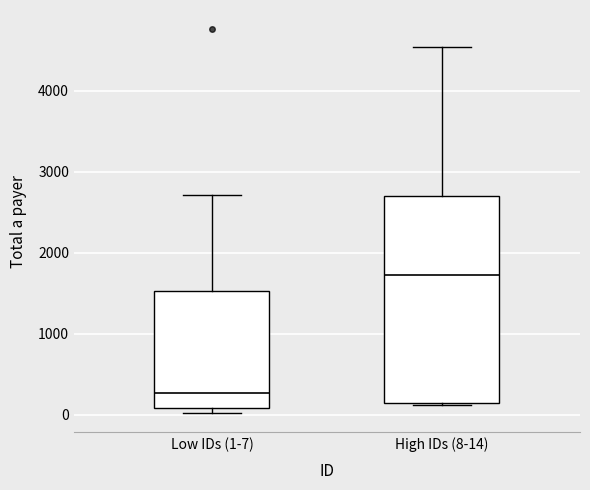

Reading left to right, transcribe this box plot: for each box, give where its median line is, the range the box spans, and where its two whiskers end, as read against the y-axis. The values are not printed on the chart, so give them approximately, as read against the axis.

Low IDs (1-7): median 300, box 100 to 1500, whiskers 0 to 2700
High IDs (8-14): median 1700, box 100 to 2700, whiskers 100 (just below the box's lower edge) to 4500